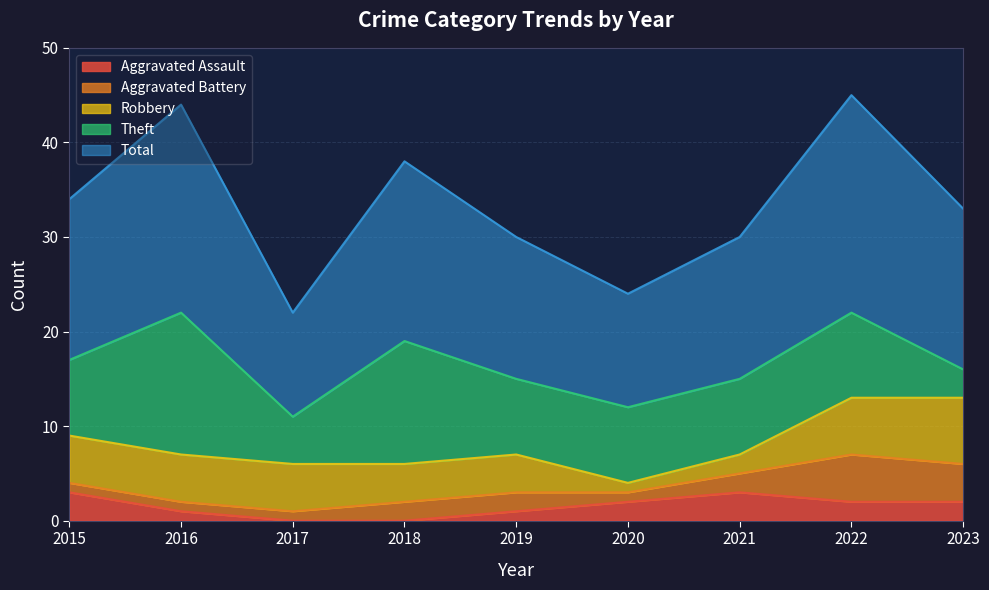

Does the chart display data point markers on the line(s)?

No